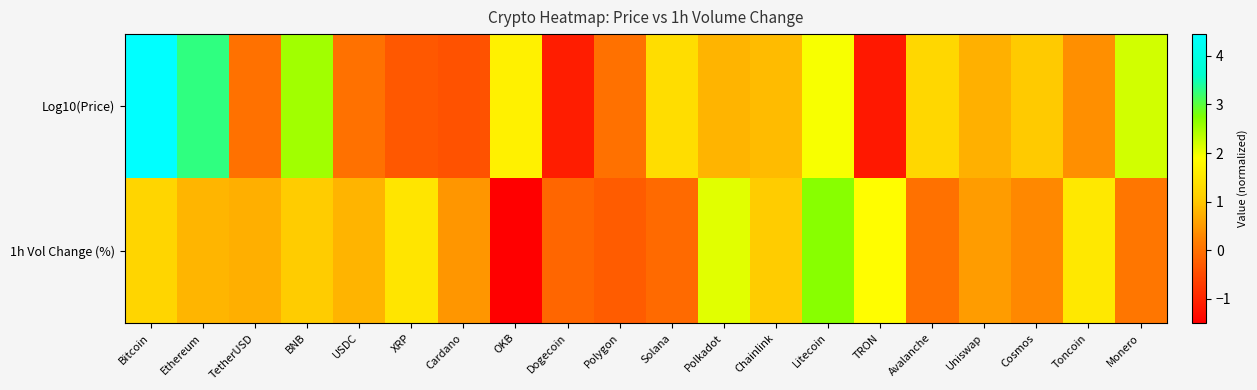

Which label corresponds to the smallest value in the chart?

OKB